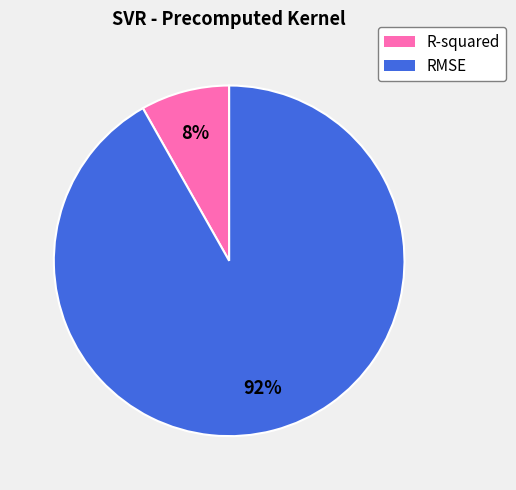

Is it true that RMSE is 97% of the pie?

False